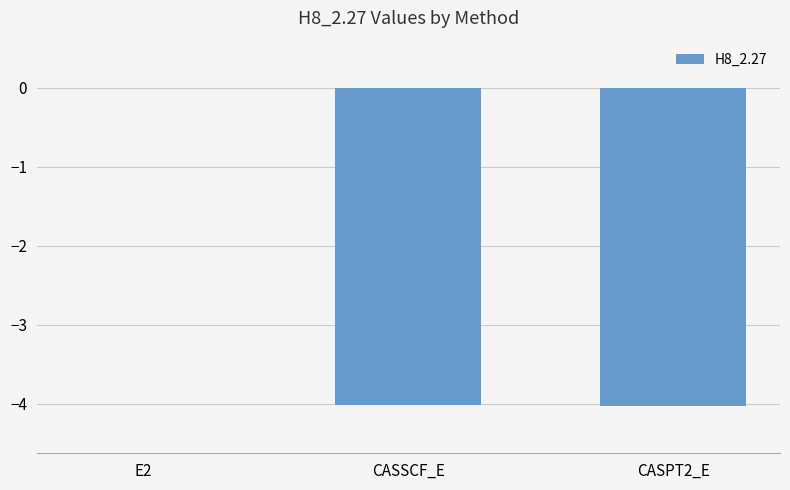

The chart shows a value of -6.1 at CASPT2_E. True or false?

False